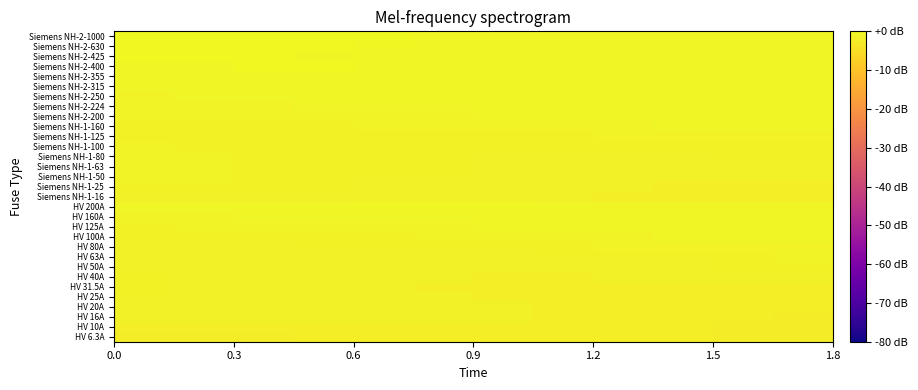

Reading right to left, what are all the values shown in this chart?

row_0: -2.3	-2.2	-2.2	-2.1	-2.1	-2.1	-2.1	-2.1	-2.2	-2.2	-2.3	-2.4
row_1: -2.3	-2.2	-2.1	-2.0	-2.0	-1.9	-1.9	-1.9	-1.9	-1.9	-2.0	-2.1
row_2: -2.2	-2.1	-2.1	-2.0	-1.9	-1.8	-1.8	-1.7	-1.7	-1.7	-1.7	-1.7
row_3: -2.2	-2.1	-2.1	-2.0	-2.0	-1.9	-1.8	-1.7	-1.7	-1.6	-1.6	-1.6
row_4: -2.1	-2.1	-2.1	-2.0	-2.0	-1.9	-1.8	-1.8	-1.7	-1.6	-1.6	-1.5
row_5: -1.9	-2.0	-2.0	-2.0	-2.0	-1.9	-1.9	-1.8	-1.7	-1.7	-1.6	-1.5
row_6: -1.7	-1.8	-1.8	-1.9	-1.9	-1.9	-1.9	-1.8	-1.8	-1.7	-1.6	-1.6
row_7: -1.5	-1.5	-1.6	-1.7	-1.7	-1.8	-1.8	-1.8	-1.8	-1.7	-1.7	-1.6
row_8: -1.2	-1.3	-1.4	-1.5	-1.5	-1.6	-1.6	-1.7	-1.7	-1.7	-1.7	-1.6
row_9: -1.0	-1.1	-1.1	-1.2	-1.3	-1.4	-1.4	-1.5	-1.5	-1.6	-1.6	-1.6
row_10: -0.9	-0.9	-0.9	-1.0	-1.0	-1.1	-1.2	-1.3	-1.3	-1.4	-1.5	-1.5
row_11: -0.8	-0.8	-0.8	-0.8	-0.8	-0.9	-0.9	-1.0	-1.1	-1.2	-1.2	-1.3
row_12: -0.8	-0.8	-0.7	-0.7	-0.7	-0.7	-0.7	-0.8	-0.8	-0.9	-1.0	-1.1
row_13: -0.9	-0.8	-0.7	-0.7	-0.6	-0.6	-0.6	-0.6	-0.6	-0.7	-0.8	-0.8
row_14: -2.1	-2.0	-2.0	-1.9	-1.8	-1.8	-1.7	-1.7	-1.7	-1.7	-1.7	-1.8
row_15: -2.0	-2.0	-1.9	-1.8	-1.8	-1.7	-1.6	-1.6	-1.5	-1.5	-1.5	-1.5
row_16: -1.8	-1.8	-1.7	-1.7	-1.6	-1.5	-1.5	-1.4	-1.3	-1.3	-1.2	-1.2
row_17: -1.7	-1.7	-1.7	-1.7	-1.6	-1.6	-1.5	-1.4	-1.4	-1.3	-1.2	-1.2
row_18: -1.5	-1.5	-1.6	-1.6	-1.6	-1.6	-1.5	-1.5	-1.4	-1.3	-1.2	-1.2
row_19: -1.3	-1.3	-1.4	-1.4	-1.5	-1.5	-1.5	-1.5	-1.4	-1.4	-1.3	-1.2
row_20: -1.0	-1.1	-1.2	-1.2	-1.3	-1.3	-1.4	-1.4	-1.4	-1.4	-1.3	-1.3
row_21: -0.8	-0.8	-0.9	-1.0	-1.1	-1.1	-1.2	-1.2	-1.3	-1.3	-1.3	-1.3
row_22: -0.6	-0.6	-0.7	-0.7	-0.8	-0.9	-1.0	-1.0	-1.1	-1.2	-1.2	-1.2
row_23: -0.6	-0.5	-0.6	-0.6	-0.6	-0.7	-0.8	-0.9	-0.9	-1.0	-1.1	-1.1
row_24: -0.6	-0.5	-0.5	-0.5	-0.5	-0.5	-0.6	-0.7	-0.7	-0.8	-0.9	-1.0
row_25: -0.6	-0.5	-0.5	-0.4	-0.4	-0.4	-0.4	-0.4	-0.5	-0.6	-0.6	-0.7
row_26: -0.7	-0.6	-0.5	-0.5	-0.4	-0.4	-0.3	-0.3	-0.4	-0.4	-0.5	-0.5
row_27: -0.8	-0.7	-0.6	-0.6	-0.5	-0.4	-0.4	-0.3	-0.3	-0.3	-0.3	-0.4
row_28: -0.8	-0.8	-0.7	-0.7	-0.6	-0.5	-0.5	-0.4	-0.3	-0.3	-0.3	-0.3
row_29: -0.7	-0.7	-0.7	-0.6	-0.6	-0.5	-0.4	-0.3	-0.3	-0.2	-0.2	-0.1
row_30: -0.4	-0.5	-0.5	-0.5	-0.5	-0.4	-0.4	-0.3	-0.2	-0.1	-0.1	0.0